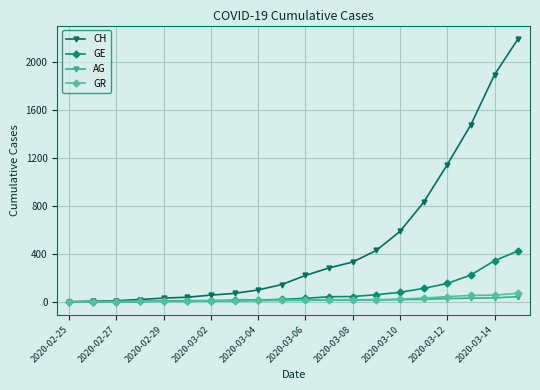

At how many categories does at least one series exceed 892?

4